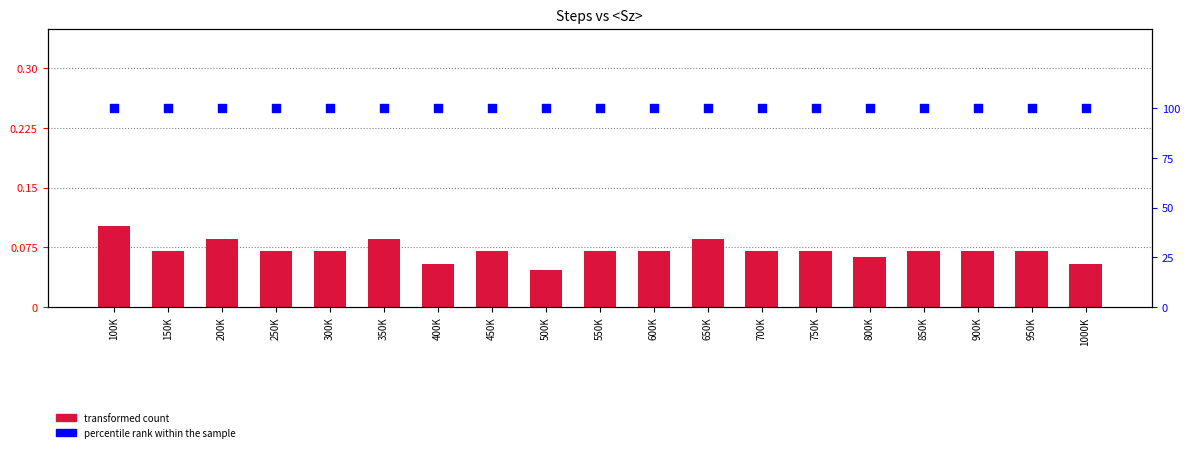

What is the total value across all series at 450K?

100.1